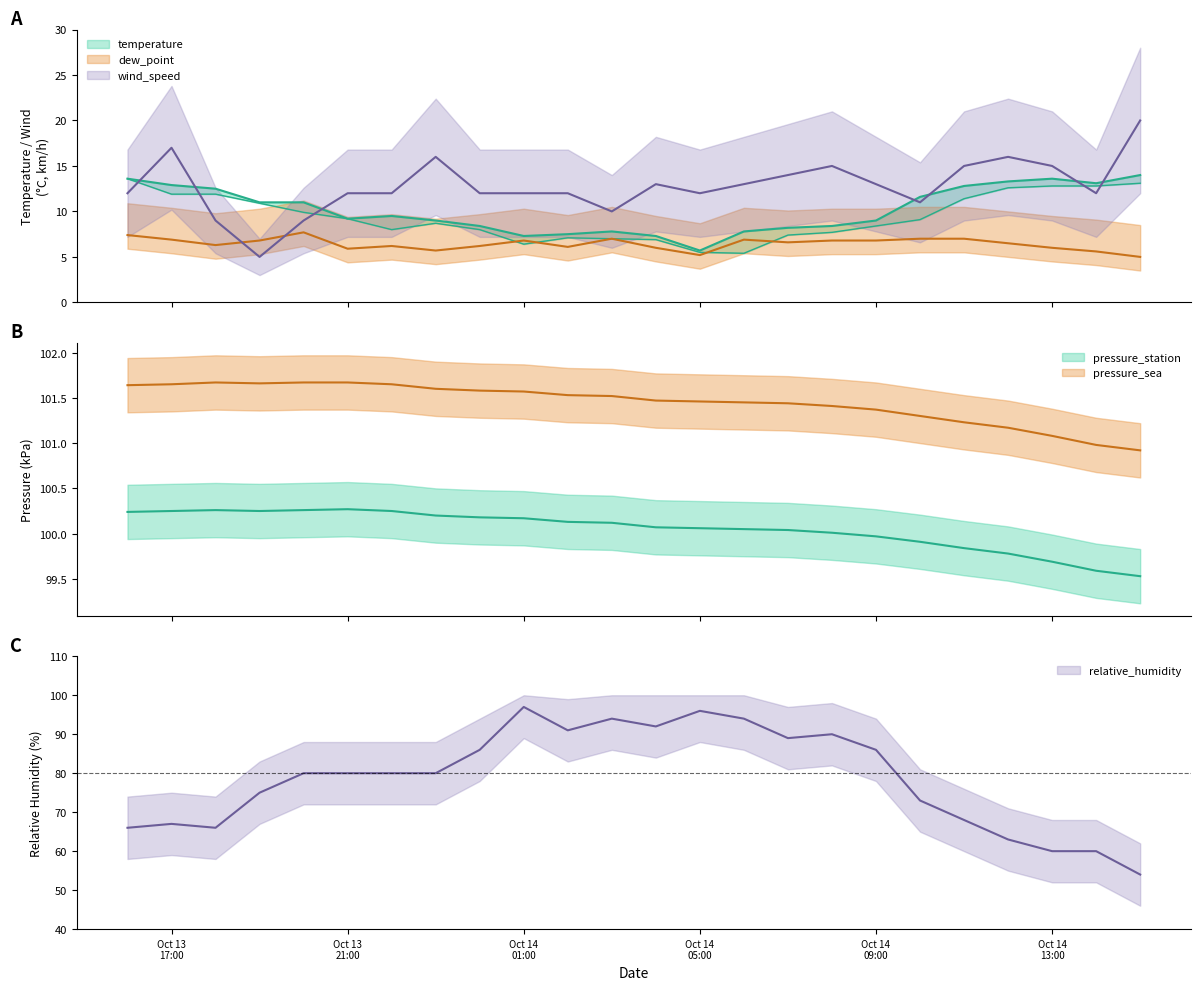

How many values in the dew_point series are below 6?

5